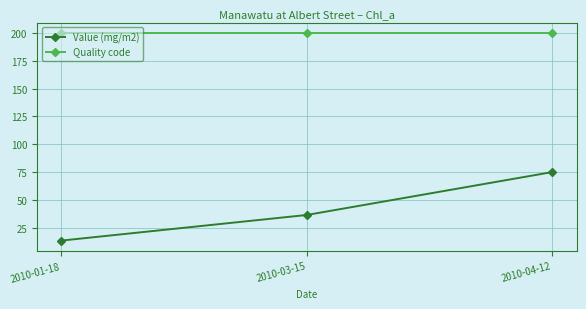

Between 2010-03-15 and 2010-04-12, which series saw the biggest shift?

Value (mg/m2)